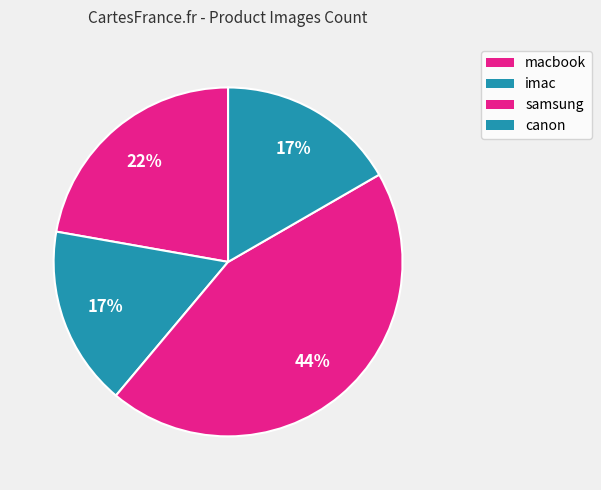

Count the number of slices in the pie.

4